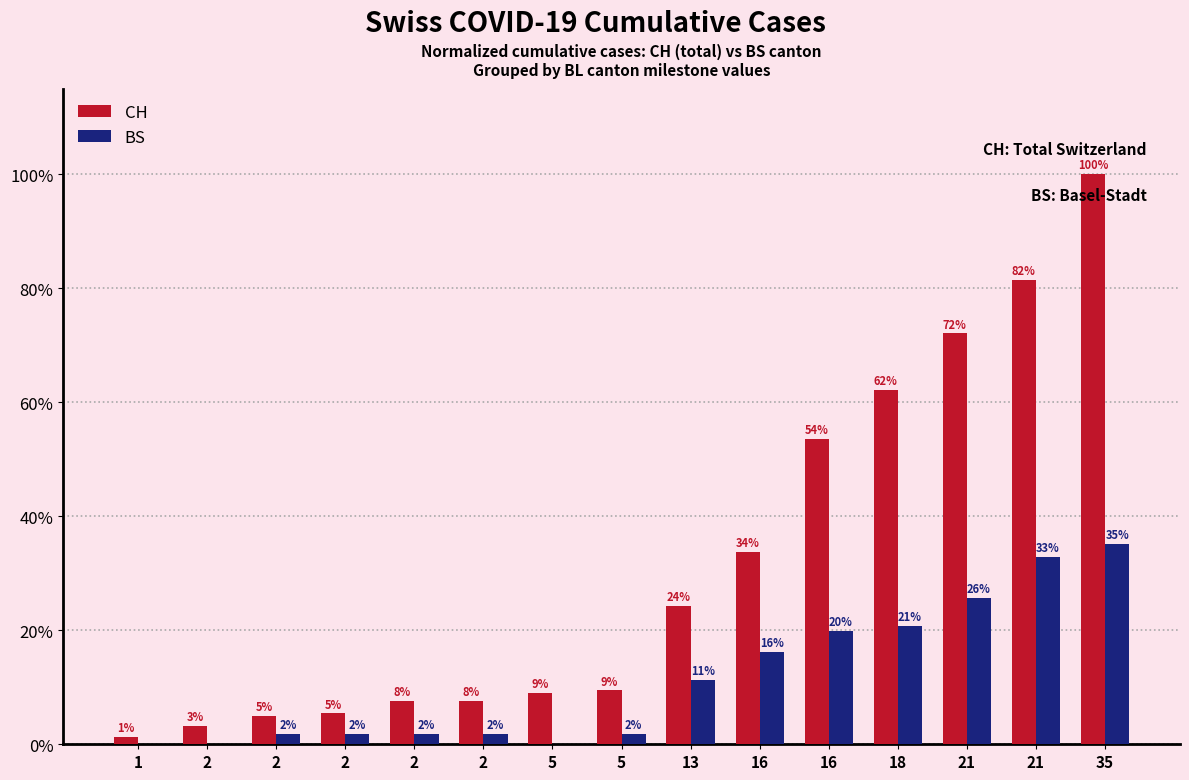

The CH series shows 72.1 at 21. True or false?

True